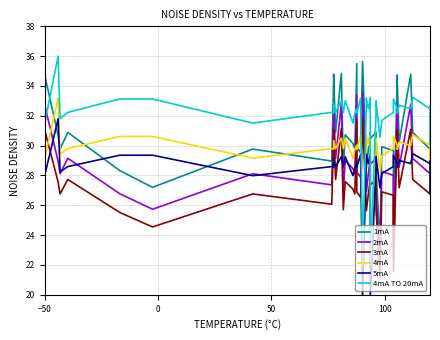

How many lines are shown in the chart?

6